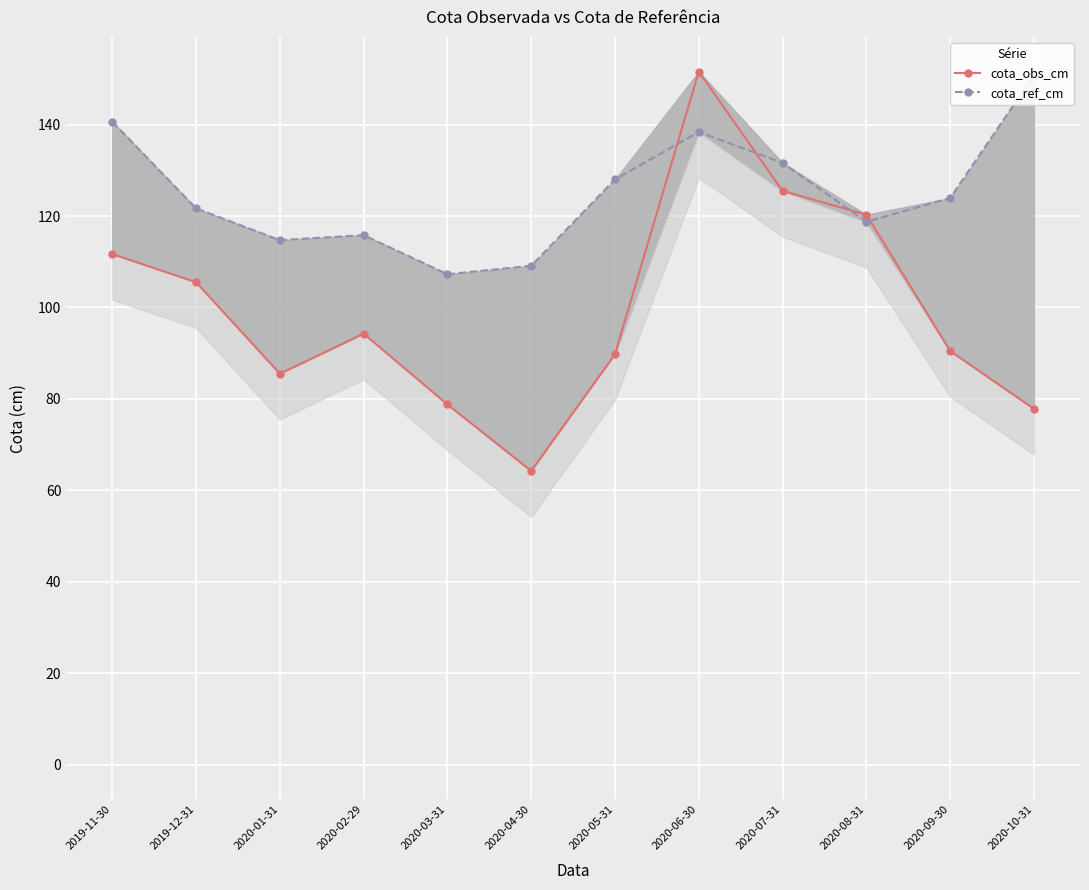

Is it true that cota_obs_cm equals 43.3 at 2020-03-31?

False